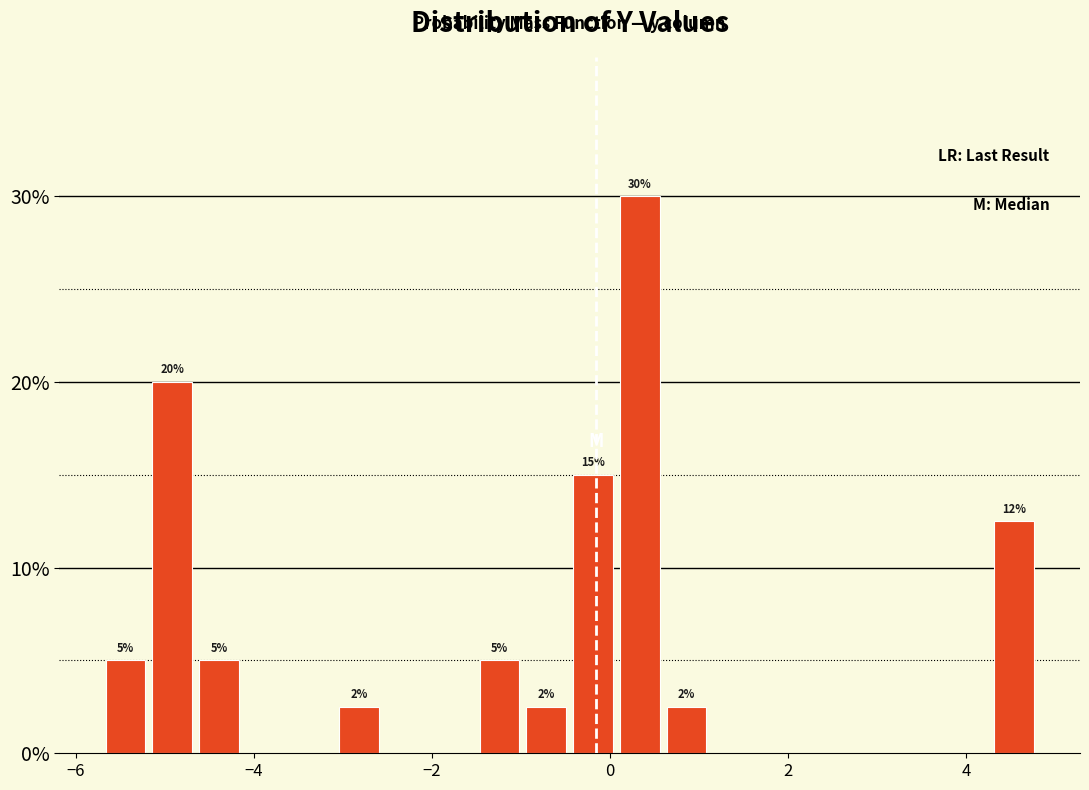

Around what value on the x-axis is the tallest bar? Give the approximate position of its centre, as read against the axis.

0.4